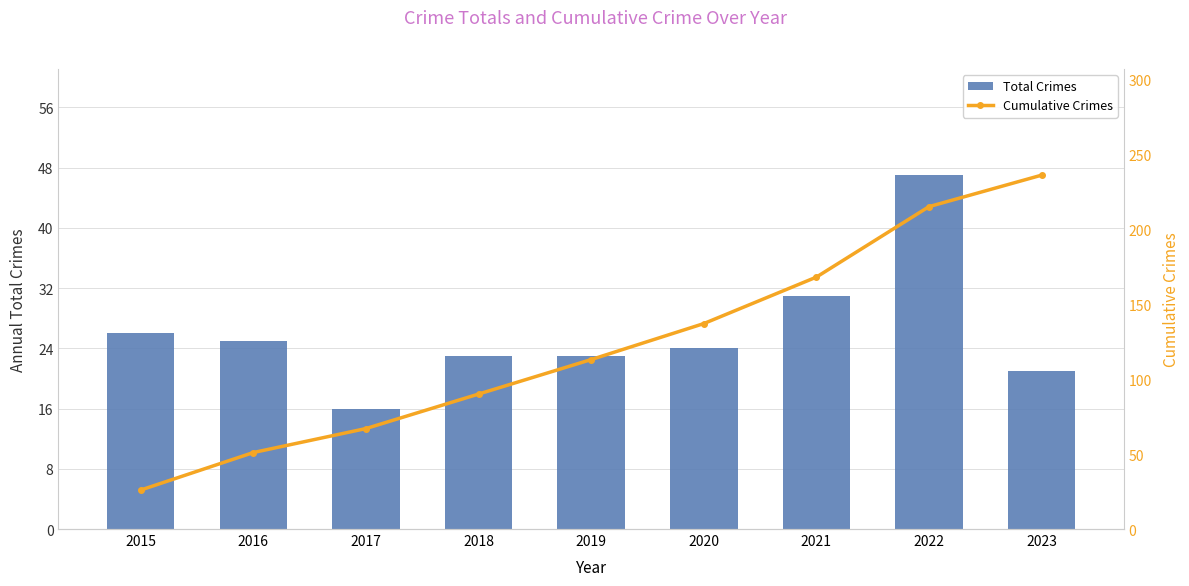

How many categories are shown in the chart?

9